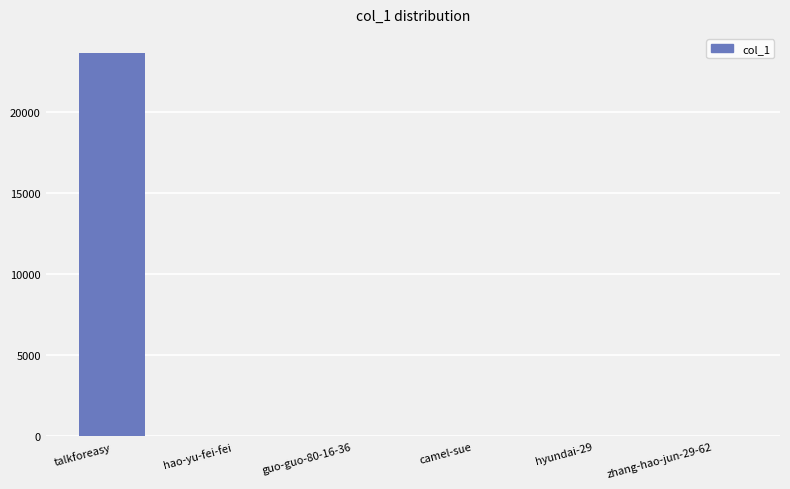

What is the greatest value displayed?

23623